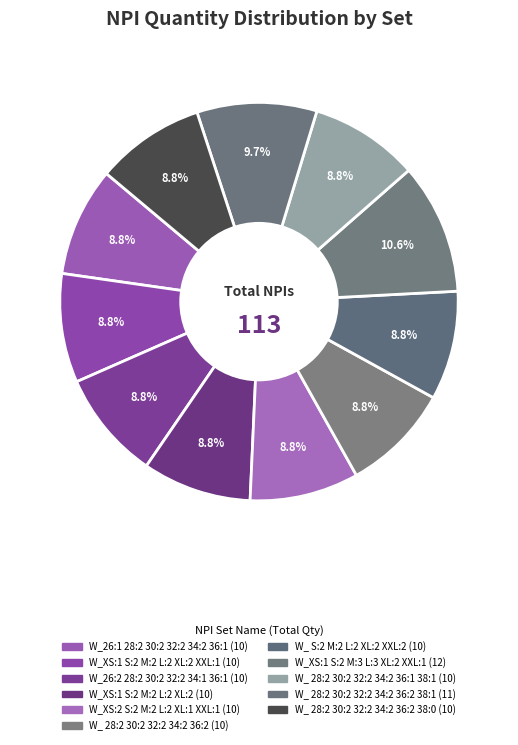

How many slices are in this pie chart?

11